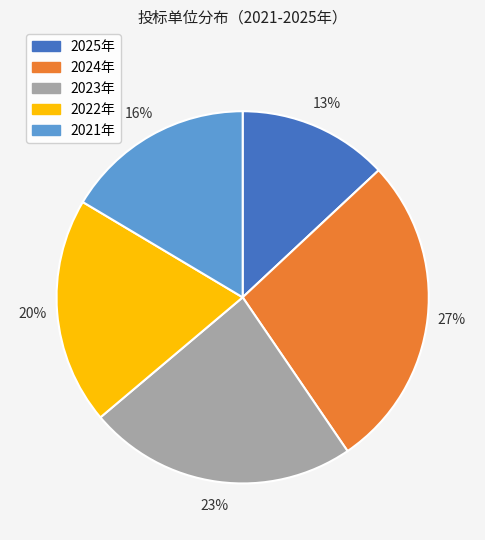

Is it true that 2025年 is 7% of the pie?

False